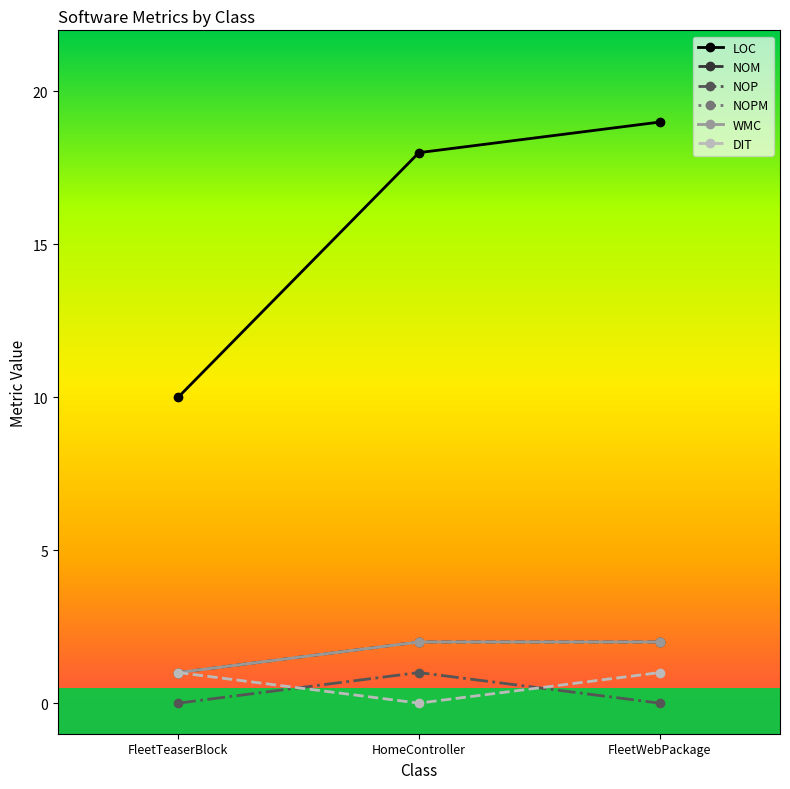

Does the chart have visible grid lines?

No